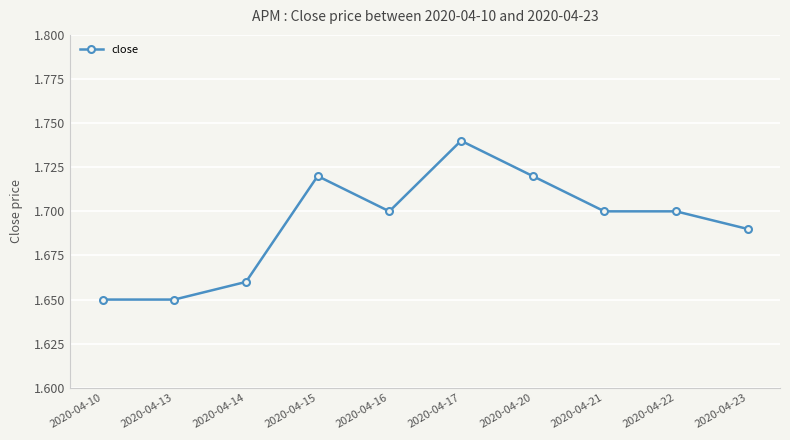

What is the sum of the values at 2020-04-16 and 2020-04-17?

3.4